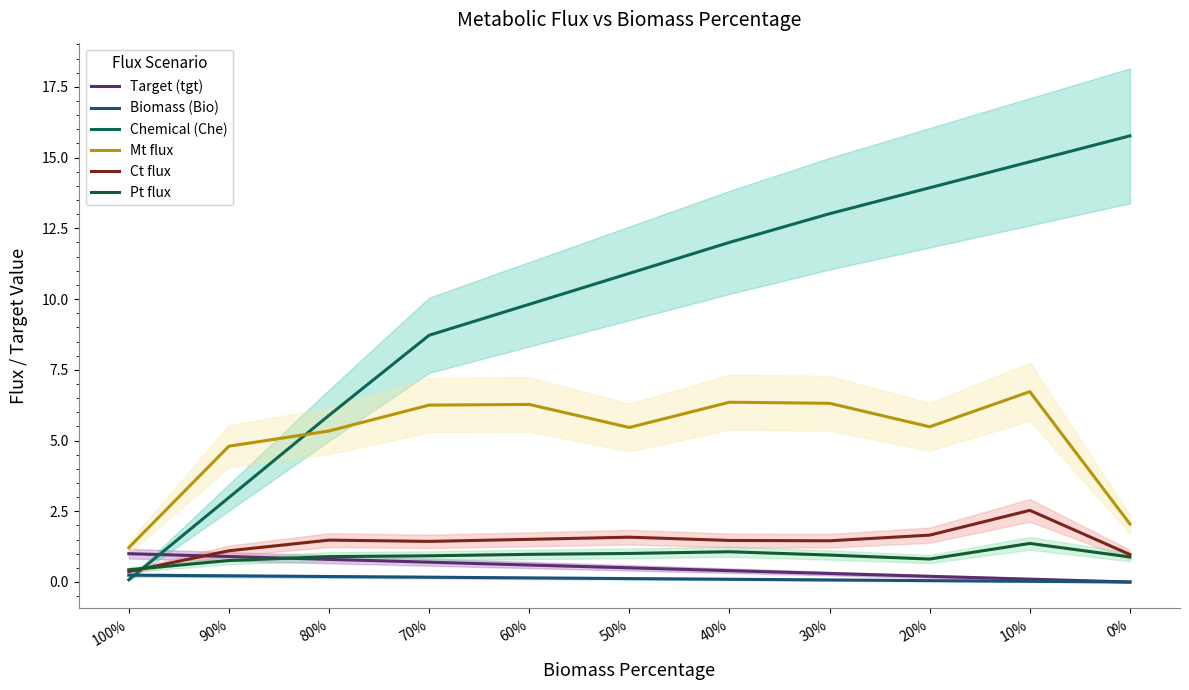

True or false: Ct flux and Biomass (Bio) cross at least once.

False